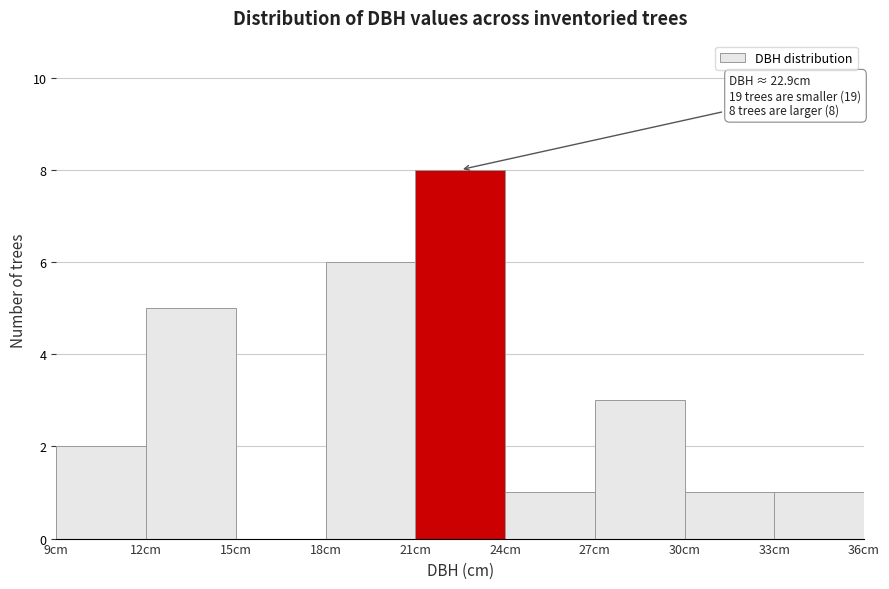

Over which range of the x-axis is the bar tallest?

21 to 24